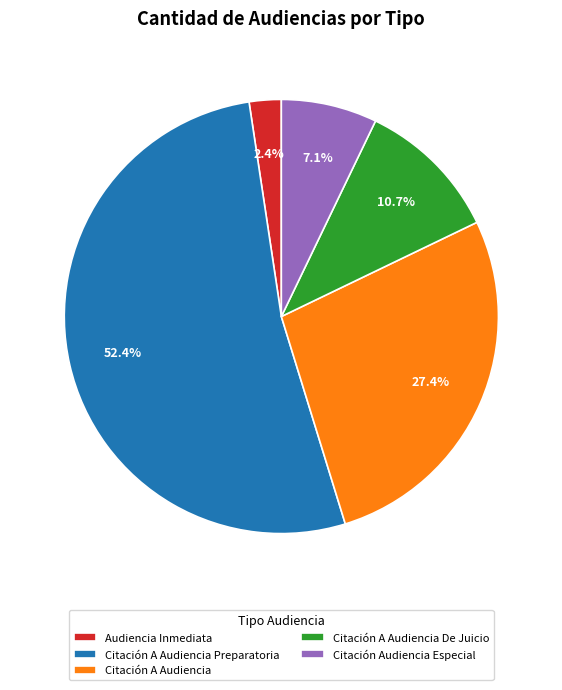

To the nearest percent, what is the difference between the Citación A Audiencia De Juicio and Citación A Audiencia Preparatoria slice percentages?

42%